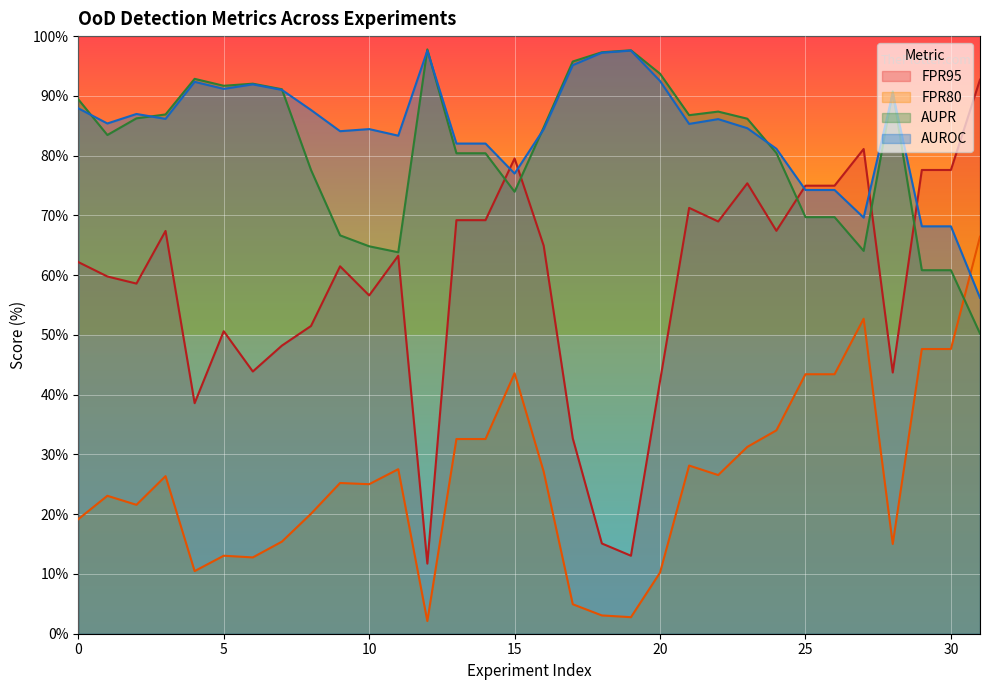

Which has a higher value, 19 or 0?

19